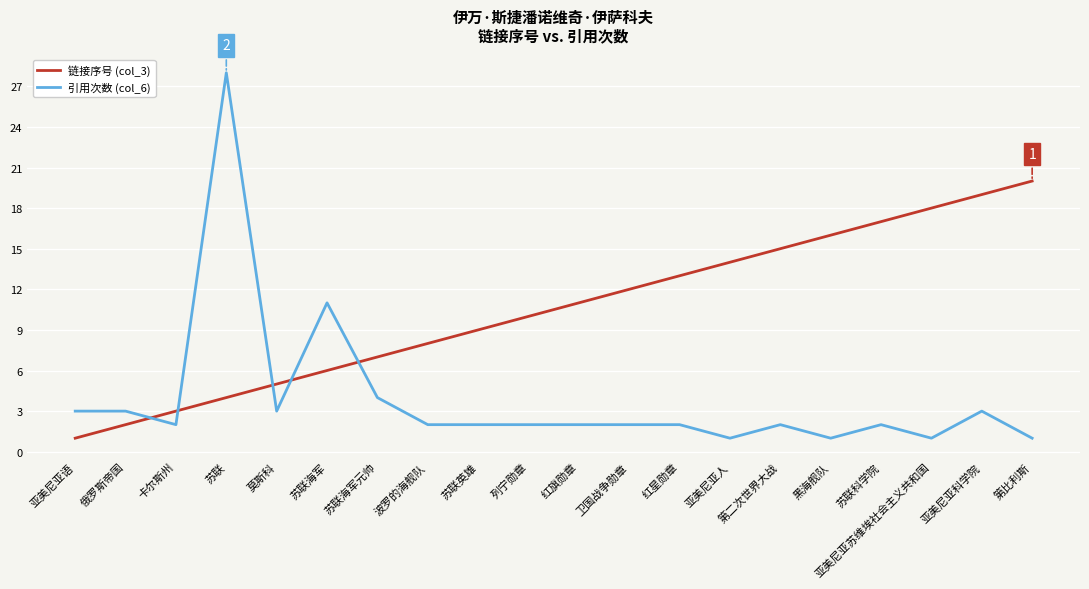

How many distinct data groups are displayed?

2